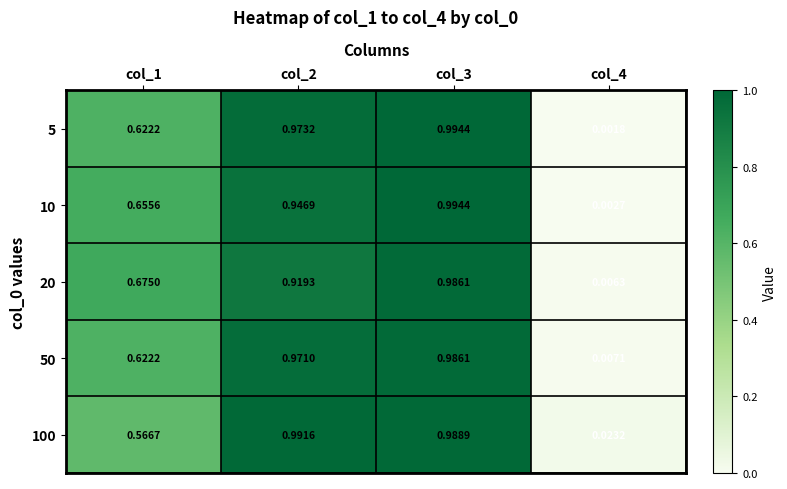

Is the value of 20 at col_1 greater than the value of 50 at col_2?

No